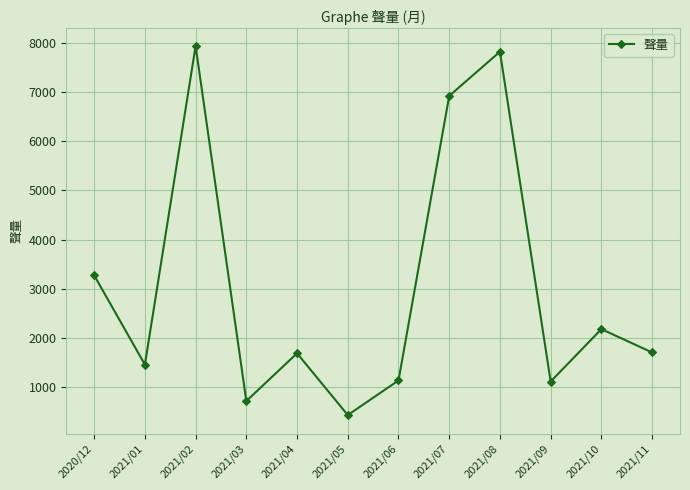

At which category does the data reach its first local peak?

2021/02